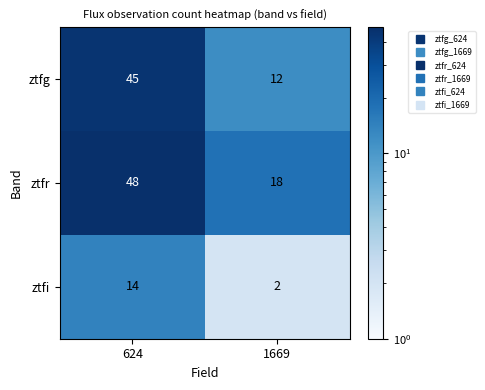

Which series has the largest range (max minus min)?

ztfg